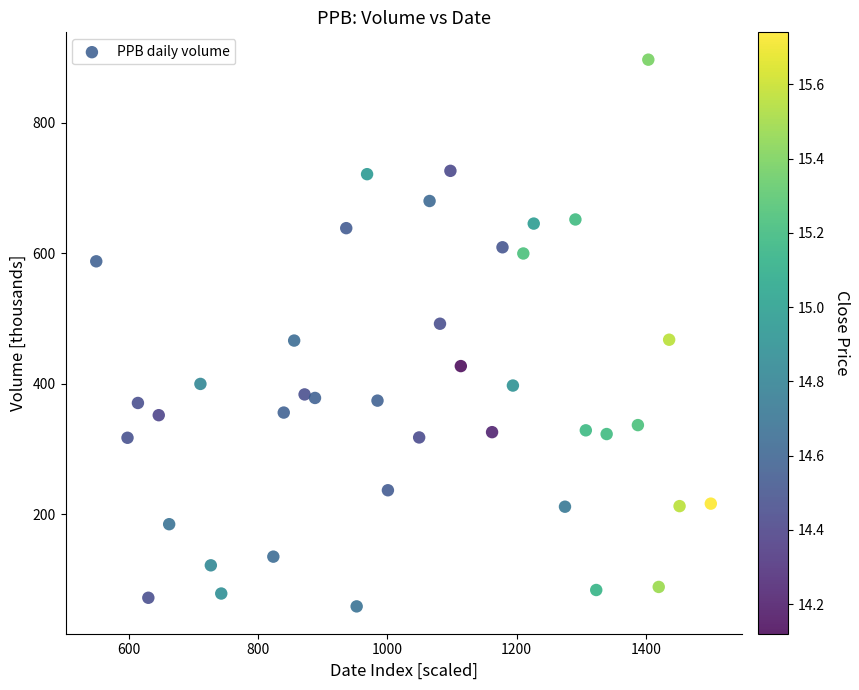

What is the range of X values (max minus min)?

950.0